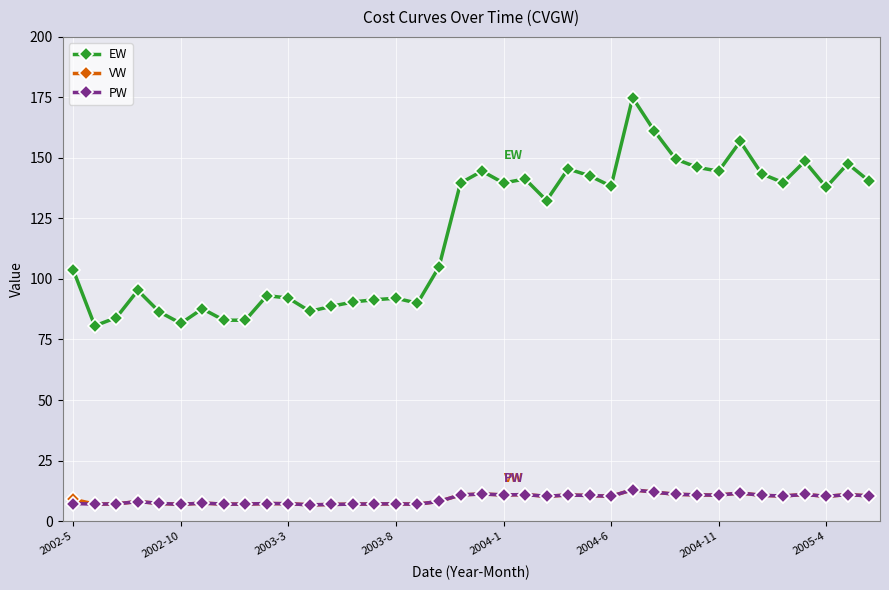

True or false: EW has more than 2 points higher than both neighbors.

True